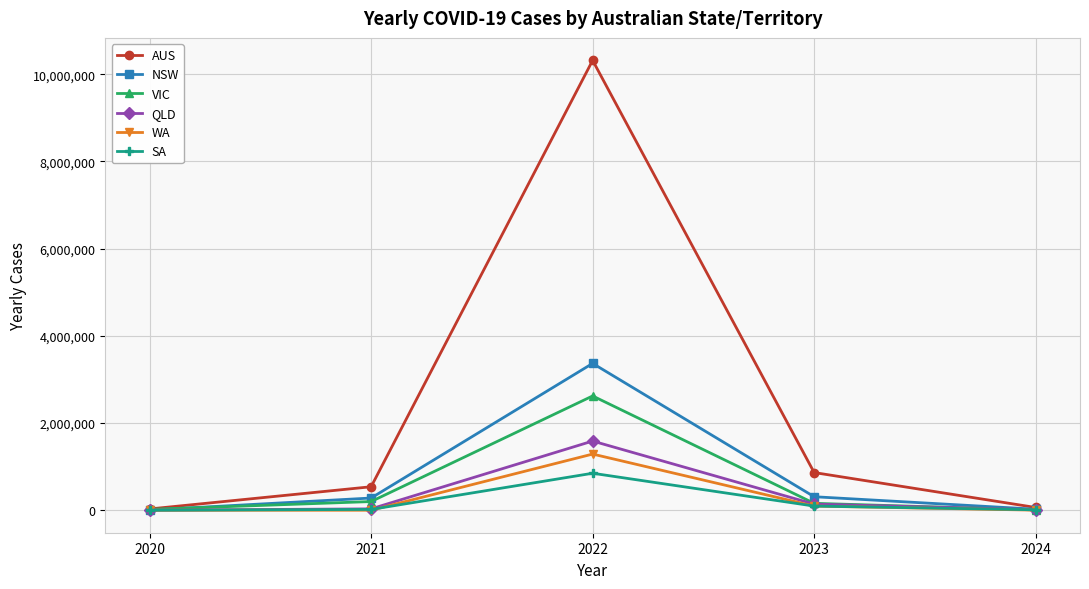

True or false: SA has a value of 95686 at 2023.

True